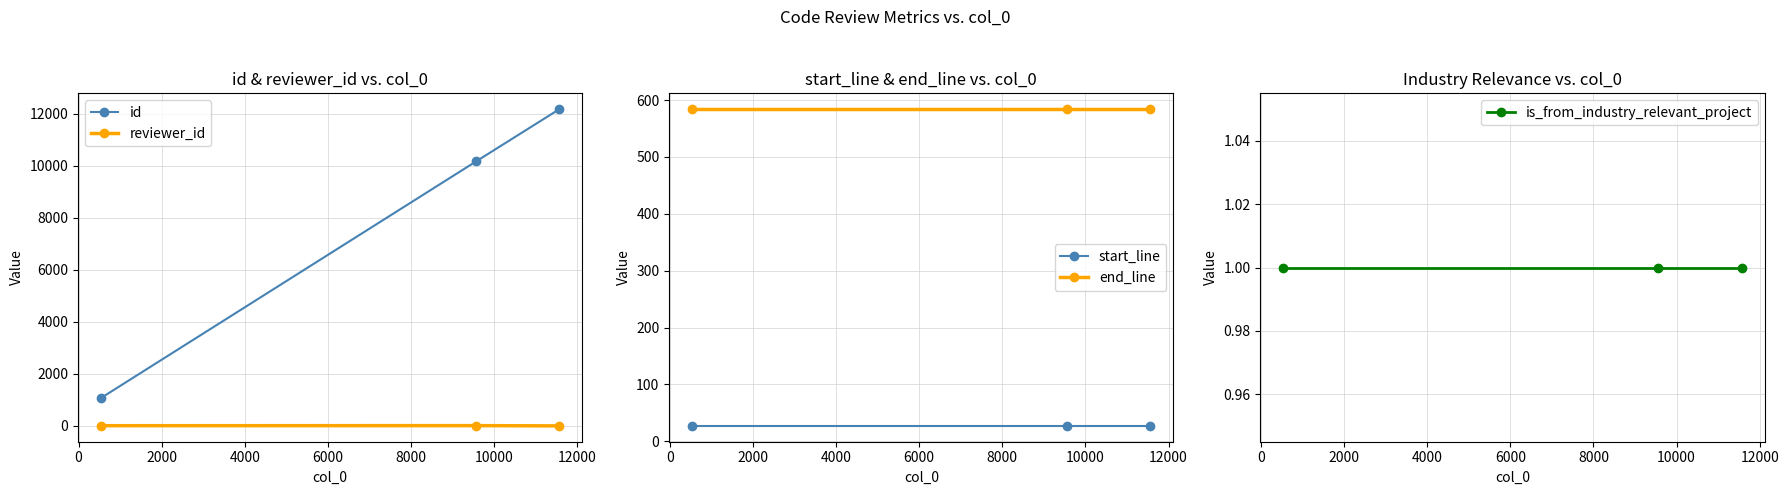

What is the sum of all reviewer_id values?

26